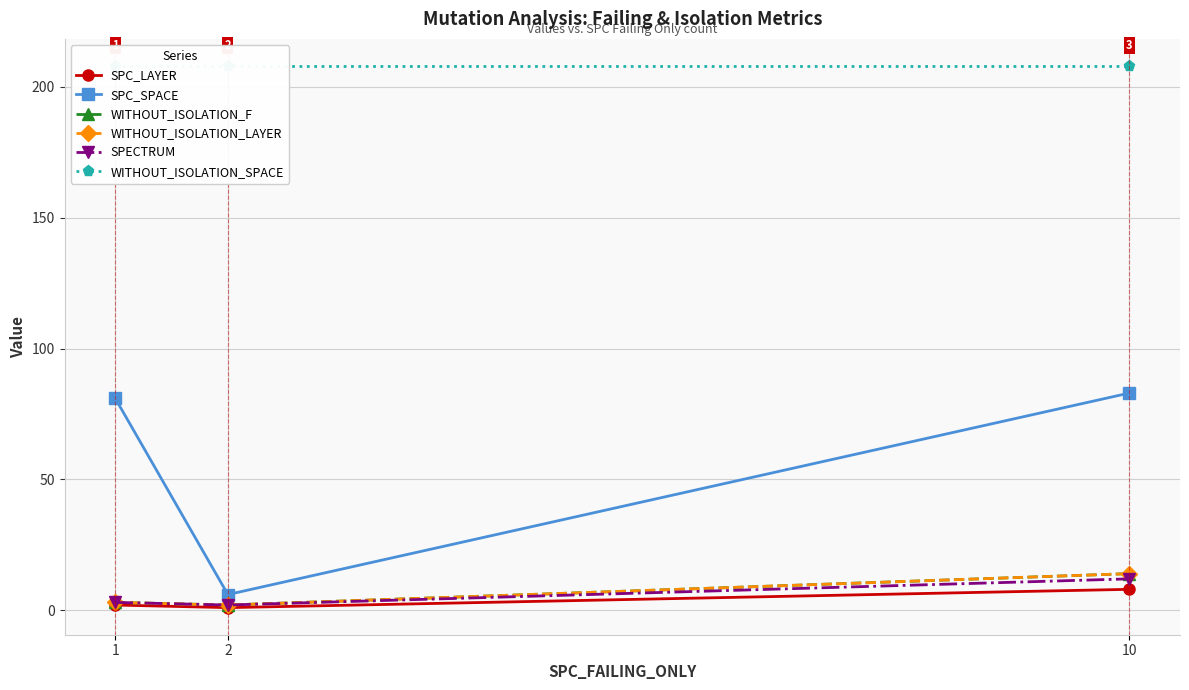

What is the value of the WITHOUT_ISOLATION_LAYER point at the 1st from the left?

3